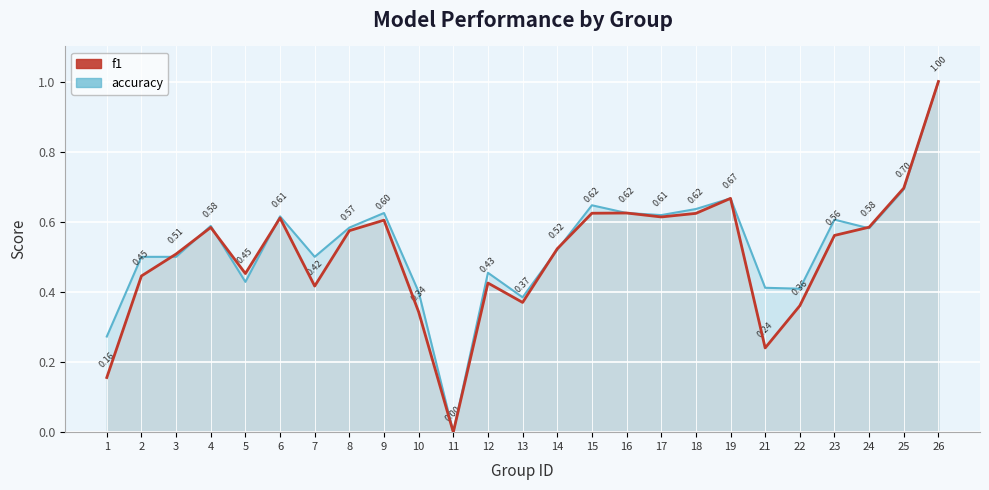

What is the sum of the f1 values at 12 and 21?

0.7